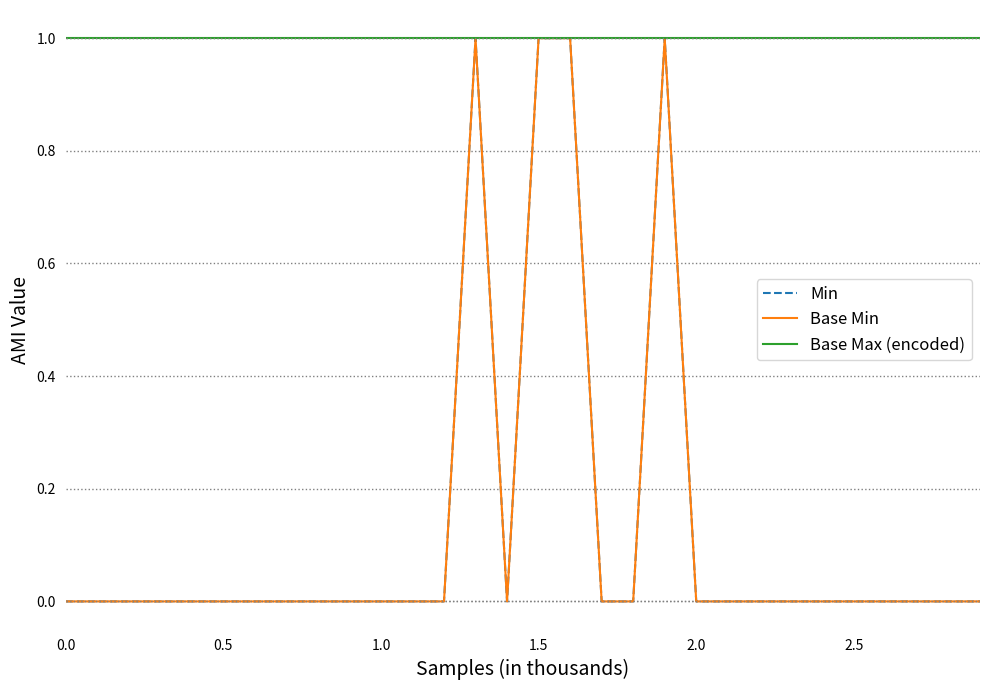

Count the Min values in the range 0 to 1.

30